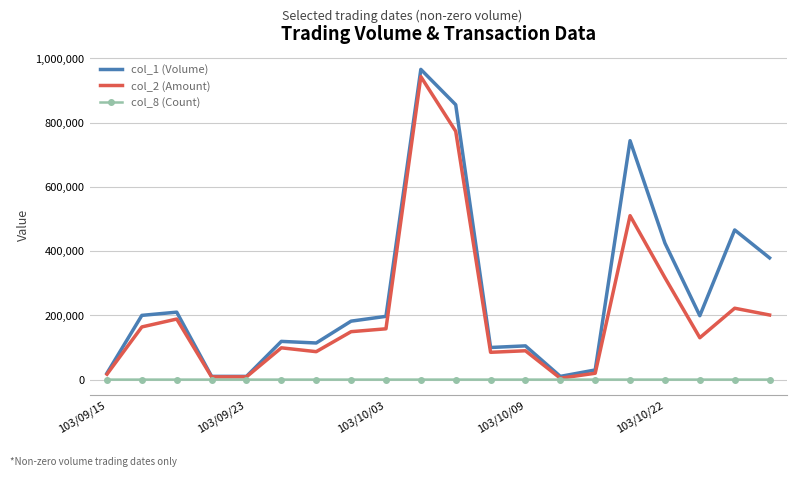

What is the maximum value shown in the chart?

966000